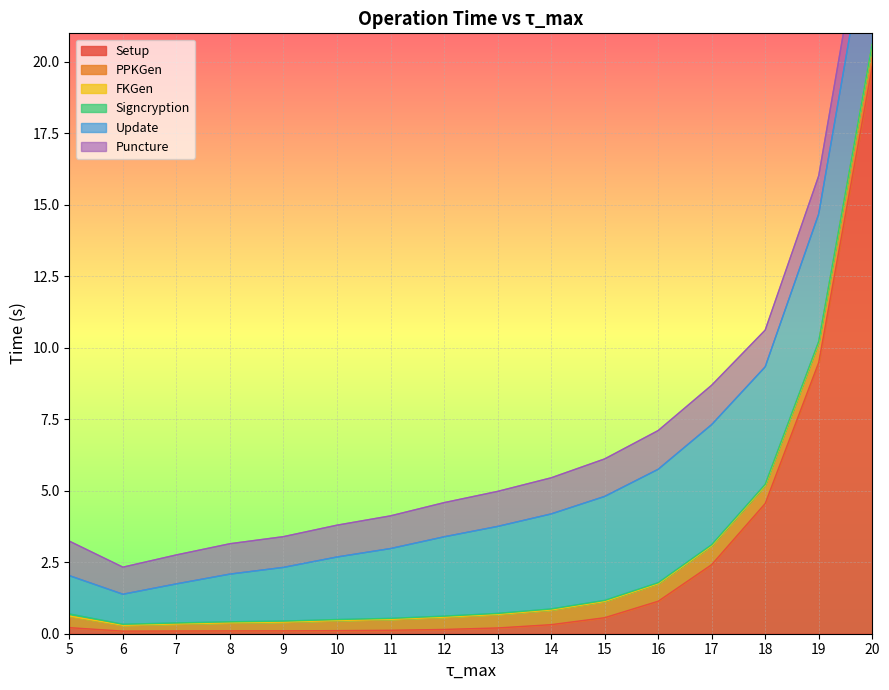

The value of Setup at 8 is 0.1. True or false?

True